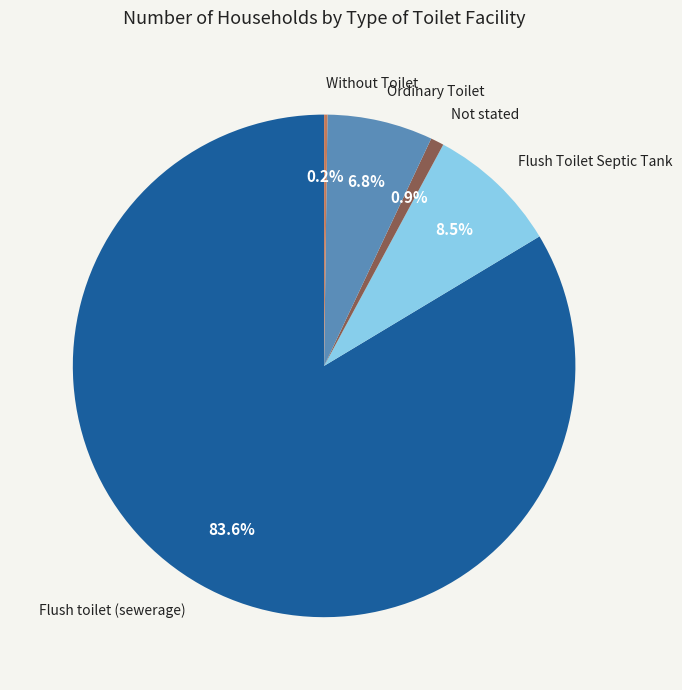

Which has a higher value, Flush toilet (sewerage) or Ordinary Toilet?

Flush toilet (sewerage)